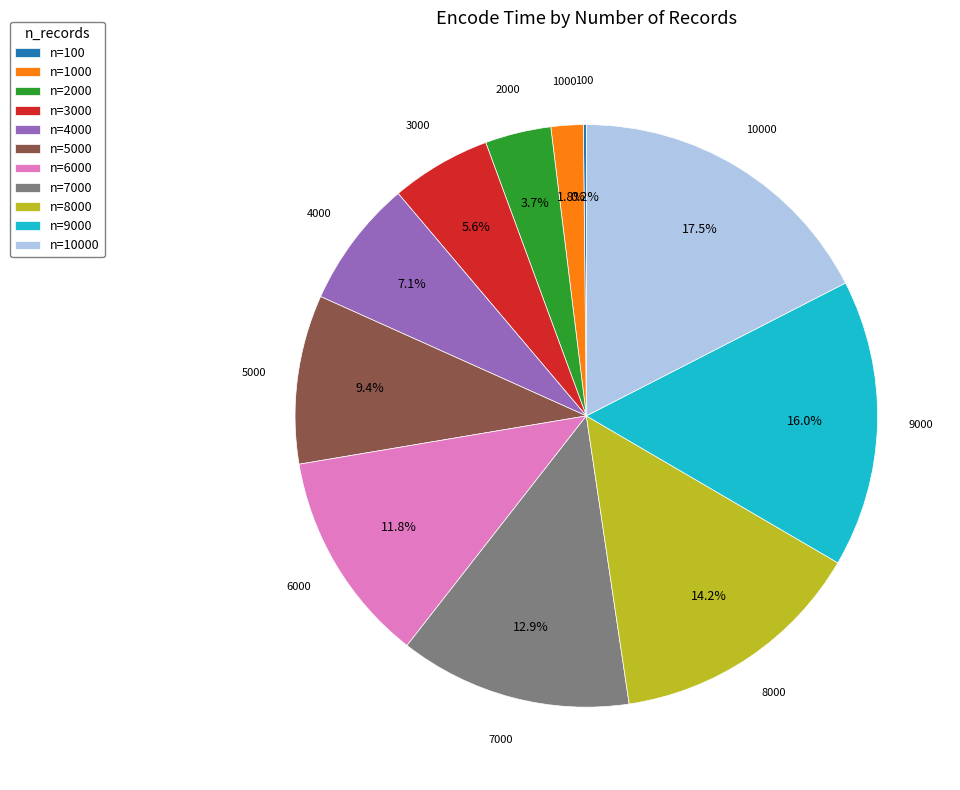

What percentage do n=2000 and n=6000 together represent?

15.5%